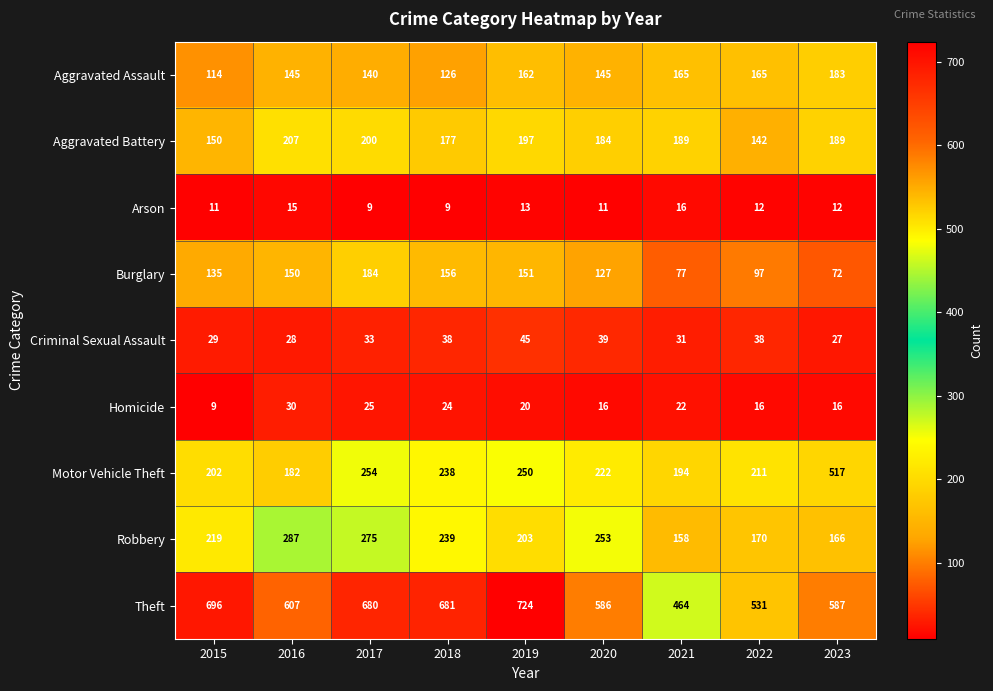

True or false: Criminal Sexual Assault has a value of 45 at 2019.

True